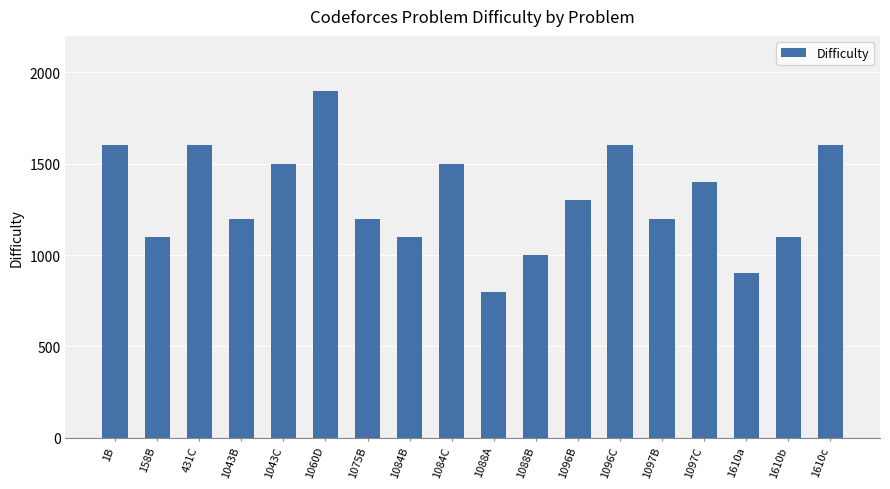

Which category has the lowest value across all series?

1088A